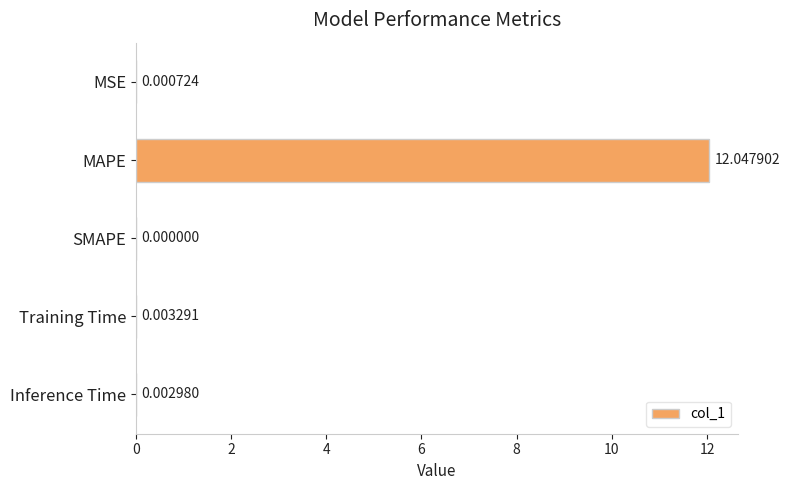

At which category does the chart reach its peak across all series?

MAPE